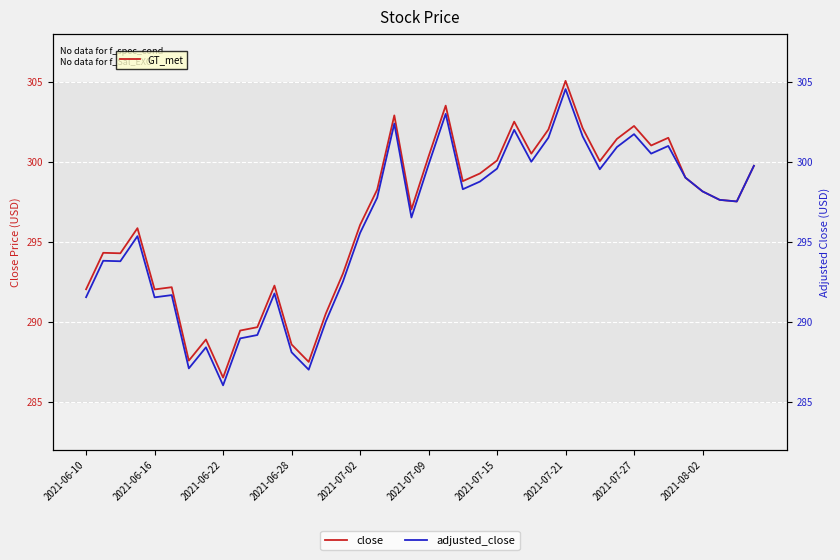

What is the difference between the second highest and minimum values in the adjusted_close series?

17.0